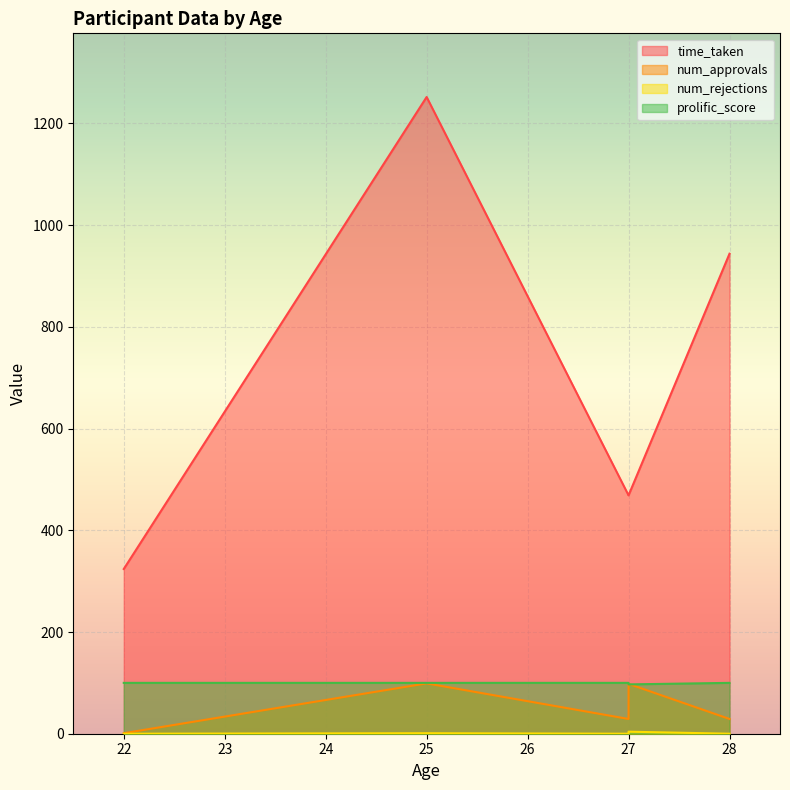

List the series in order of their peak value, lowest first.

num_rejections, num_approvals, prolific_score, time_taken